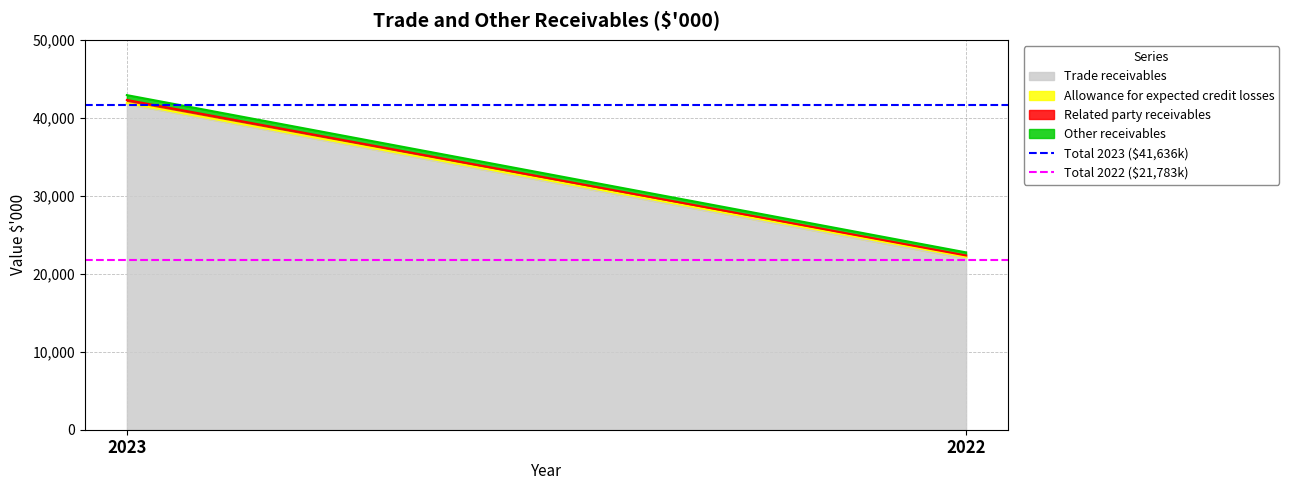

How many values in the Trade receivables series are below 41763?

1